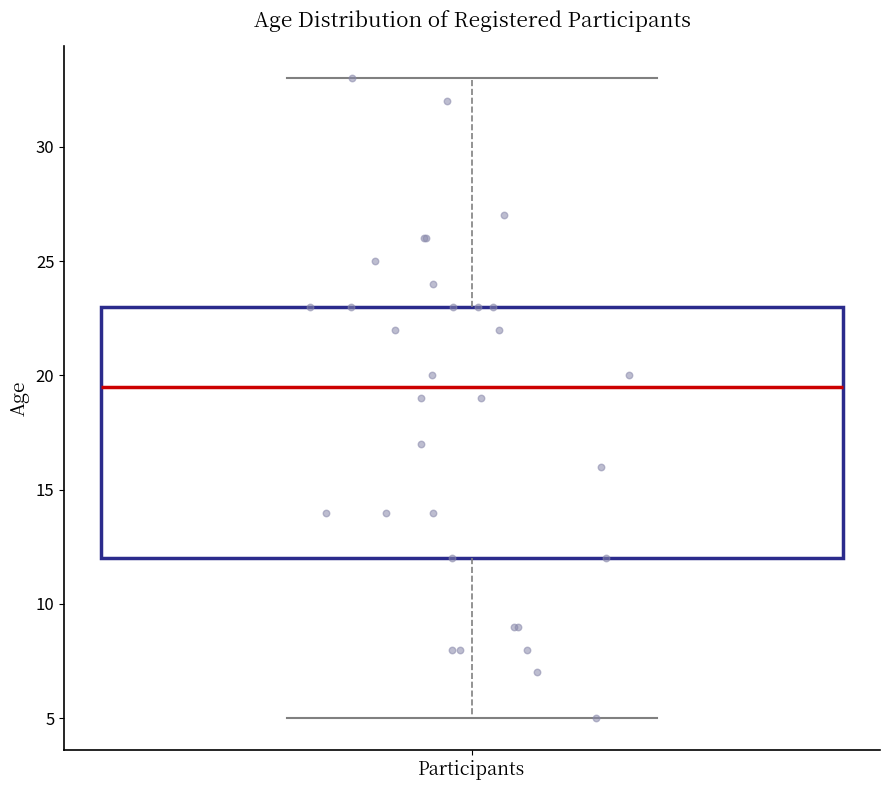

Where does the median line of the box for Participants sit on the y-axis? The values are not printed on the chart, so give them approximately, as read against the axis.

19.5